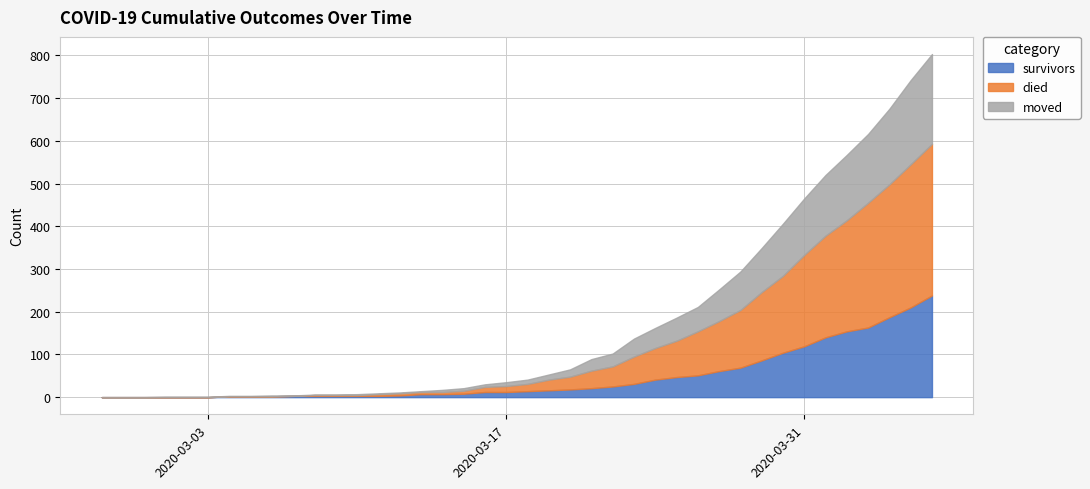

Which series has the largest total across all categories?

died